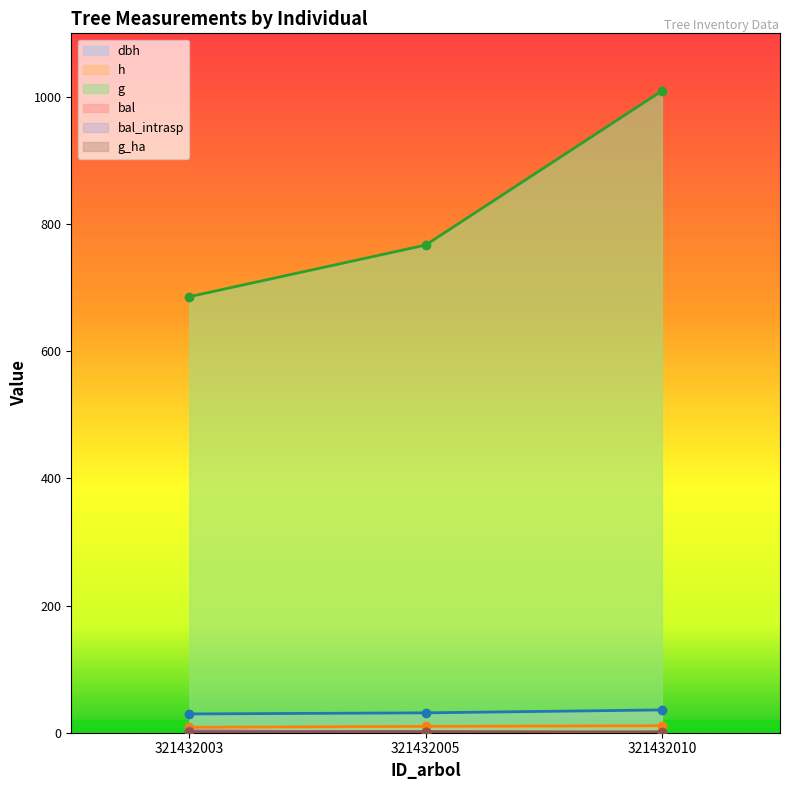

What is the value of the g point at the 1st from the left?

685.8